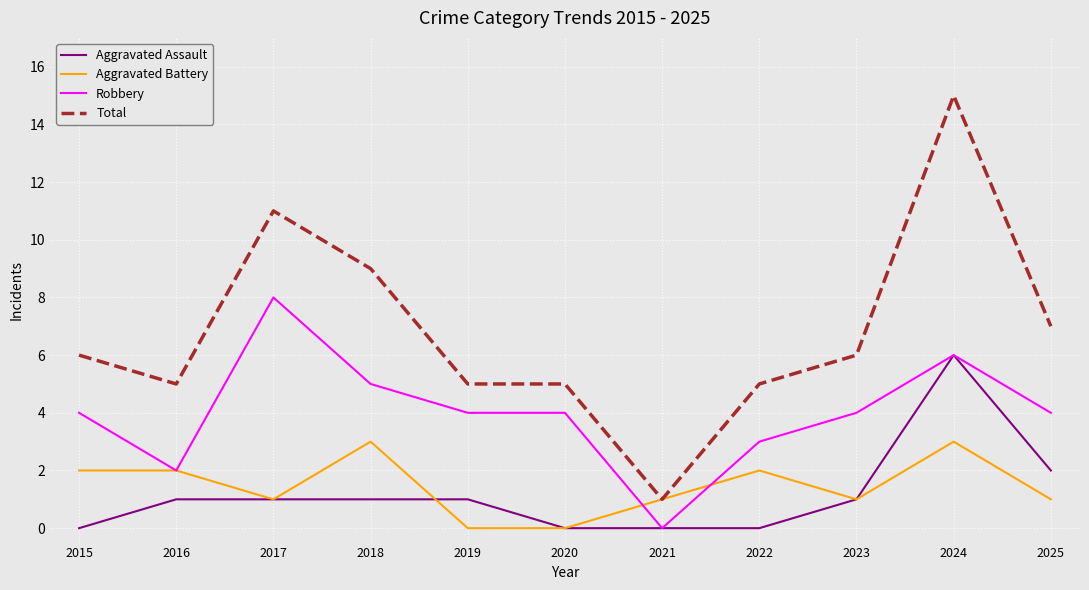

How many distinct data groups are displayed?

4